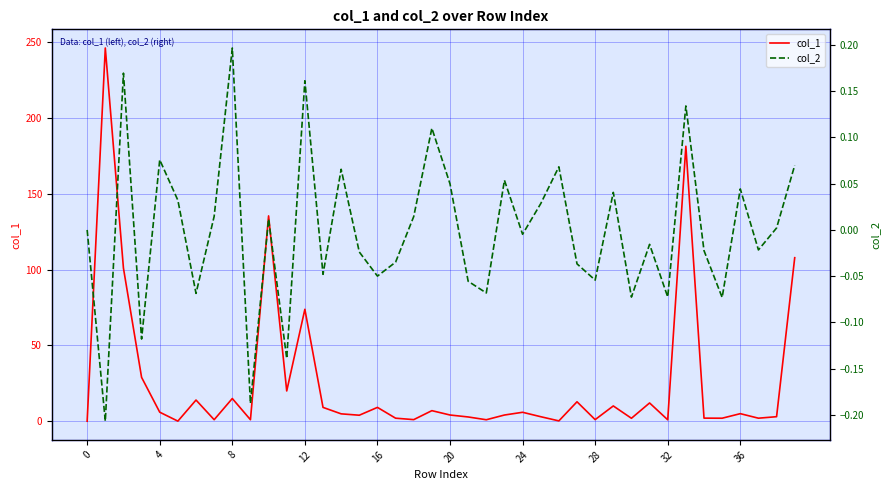

What is the difference between the col_1 values at 10 and 22?

134.4